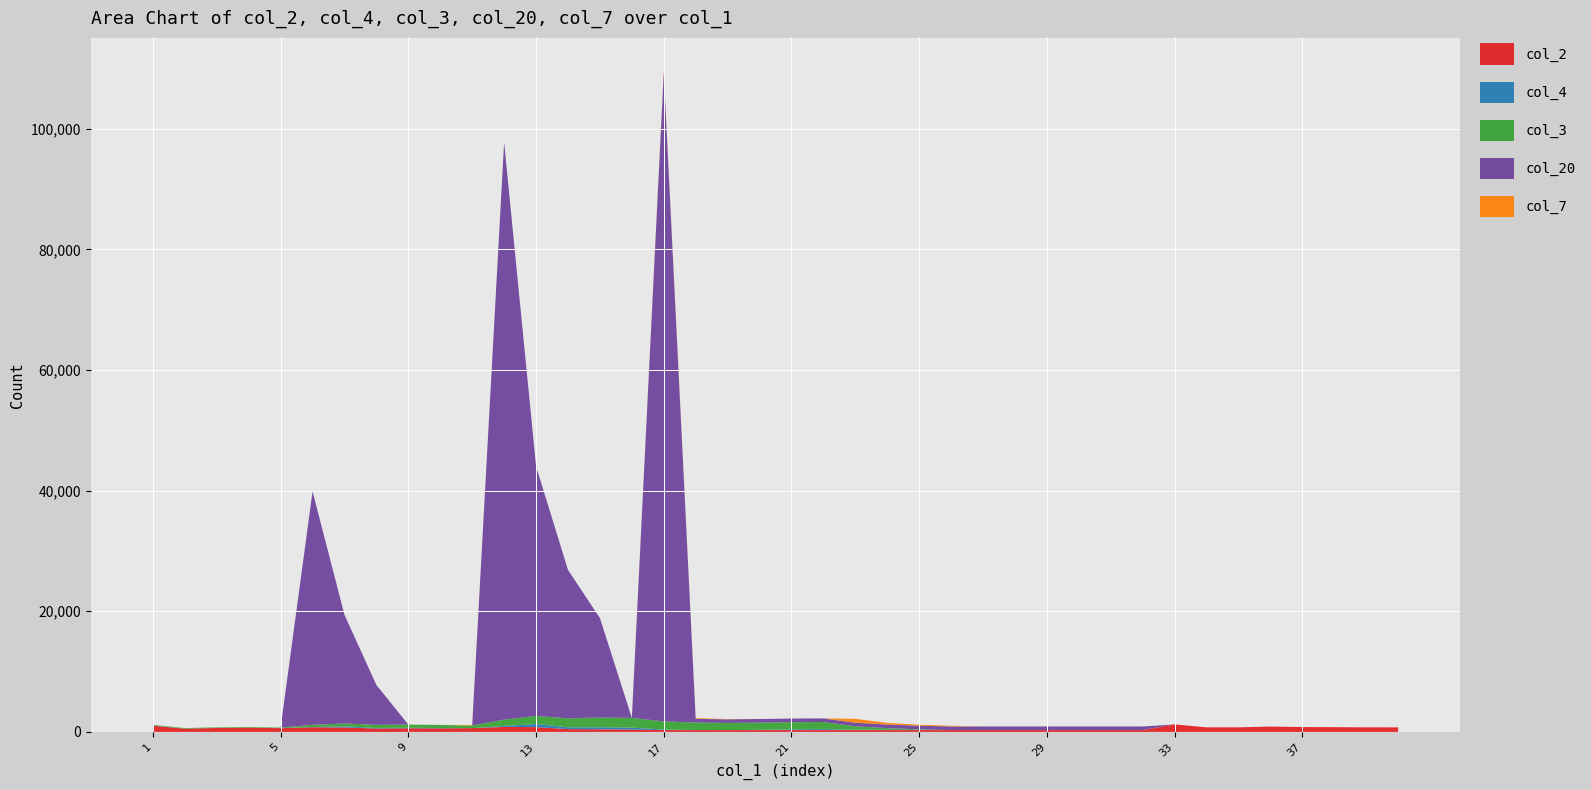

Reading left to right, extract all data points from this chart.

col_1: 1=1	2=2	3=3	4=4	5=5	6=6	7=7	8=8	9=9	10=10	11=11	12=12	13=13	14=14	15=15	16=16	17=17	18=18	19=19	20=20	21=21	22=22	23=23	24=24	25=25	26=26	27=27	28=28	29=29	30=30	31=31	32=32	33=33	34=34	35=35	36=36	37=37	38=38	39=39	40=40
col_2: 1=1017	2=536	3=656	4=715	5=617	6=771	7=735	8=563	9=600	10=591	11=627	12=830	13=794	14=461	15=439	16=390	17=300	18=300	19=300	20=300	21=300	22=300	23=300	24=300	25=300	26=300	27=300	28=300	29=300	30=300	31=300	32=300	33=1248	34=754	35=755	36=883	37=805	38=786	39=754	40=752
col_4: 1=48	2=0	3=0	4=0	5=0	6=43	7=190	8=84	9=89	10=44	11=0	12=155	13=518	14=297	15=329	16=322	17=82	18=21	19=0	20=47	21=125	22=151	23=77	24=48	25=18	26=0	27=0	28=0	29=0	30=0	31=0	32=0	33=0	34=0	35=0	36=0	37=0	38=0	39=0	40=0
col_3: 1=100	2=100	3=100	4=100	5=100	6=358	7=478	8=522	9=522	10=522	11=422	12=1060	13=1336	14=1500	15=1610	16=1610	17=1352	18=1232	19=1188	20=1188	21=1188	22=1188	23=550	24=274	25=110	26=0	27=0	28=0	29=0	30=0	31=0	32=0	33=0	34=0	35=0	36=0	37=0	38=0	39=0	40=0
col_20: 1=0	2=0	3=0	4=0	5=0	6=38700	7=18000	8=6600	9=0	10=0	11=0	12=95700	13=41400	14=24600	15=16500	16=0	17=107600	18=600	19=600	20=600	21=600	22=600	23=600	24=600	25=600	26=600	27=600	28=600	29=600	30=600	31=600	32=600	33=0	34=0	35=0	36=0	37=0	38=0	39=0	40=0
col_7: 1=0	2=0	3=0	4=0	5=0	6=0	7=0	8=0	9=0	10=0	11=100	12=0	13=0	14=0	15=0	16=0	17=258	18=120	19=44	20=0	21=0	22=0	23=638	24=276	25=164	26=110	27=0	28=0	29=0	30=0	31=0	32=0	33=0	34=0	35=0	36=0	37=0	38=0	39=0	40=0